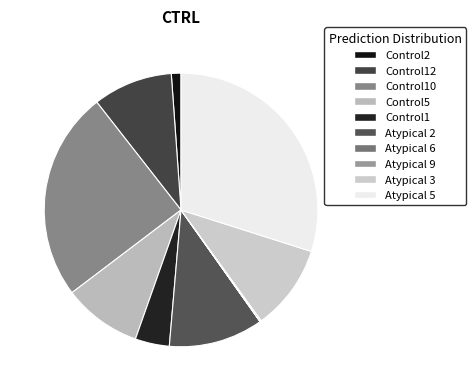

How many segments does this pie chart have?

10